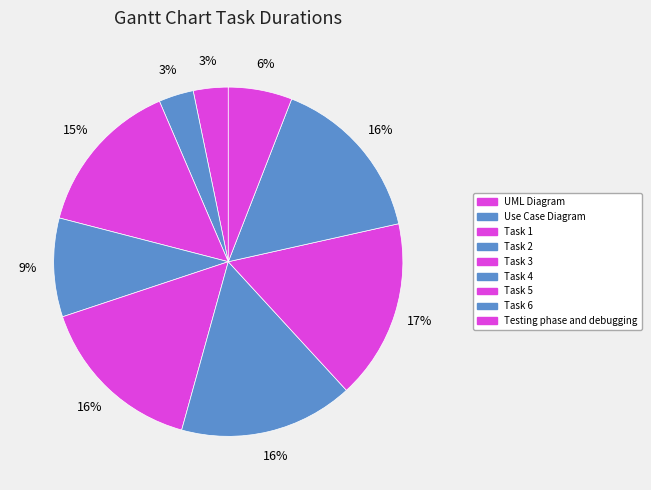

Is it true that Task 6 is 16% of the pie?

True